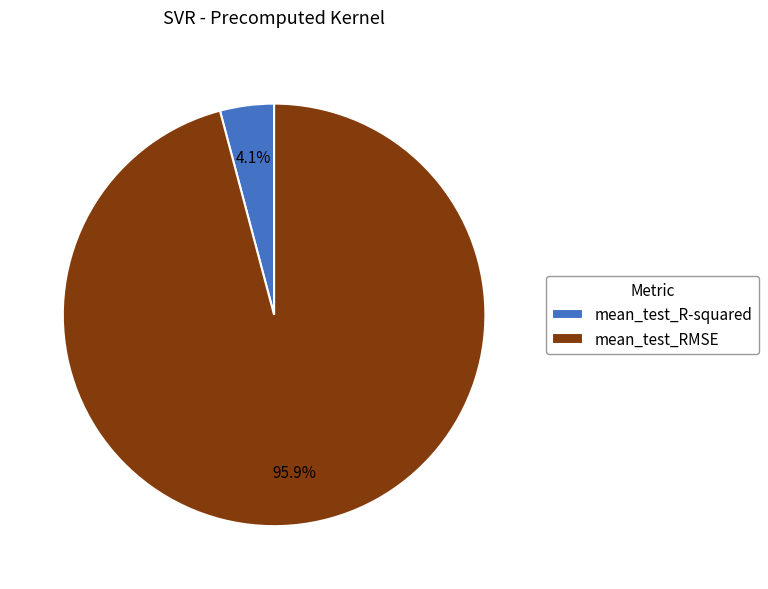

To the nearest percent, what percentage of the pie is mean_test_RMSE?

96%